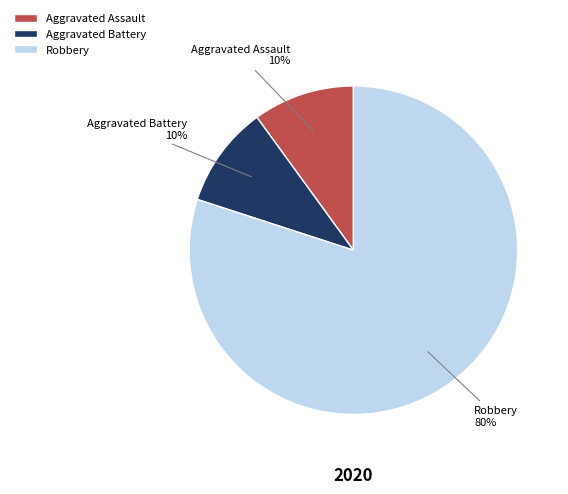

Is it true that Aggravated Battery is 10% of the pie?

True